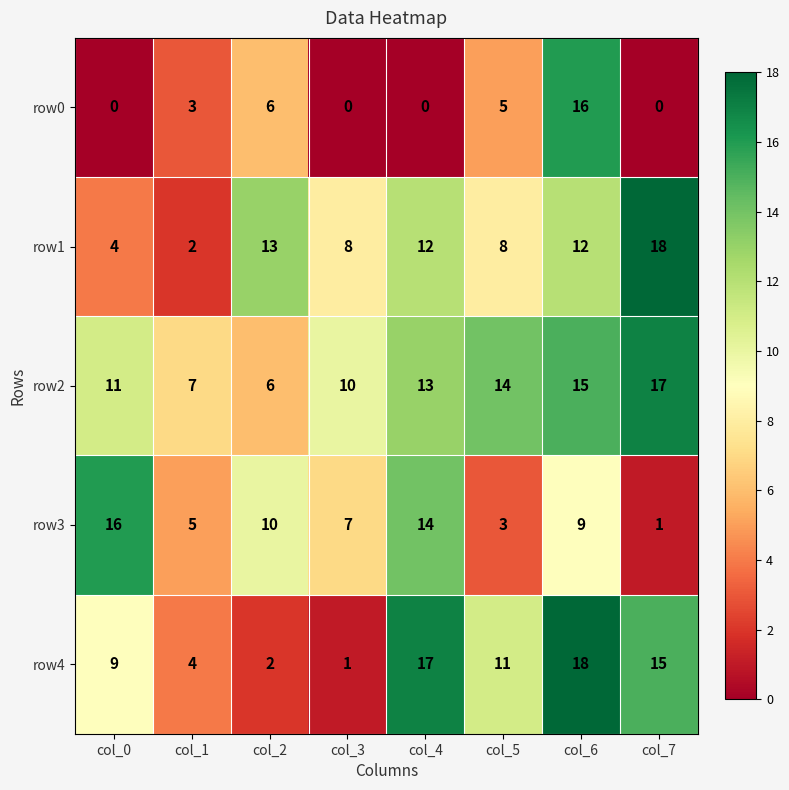

What value does the row0 series have at col_6, to the nearest 10?

20